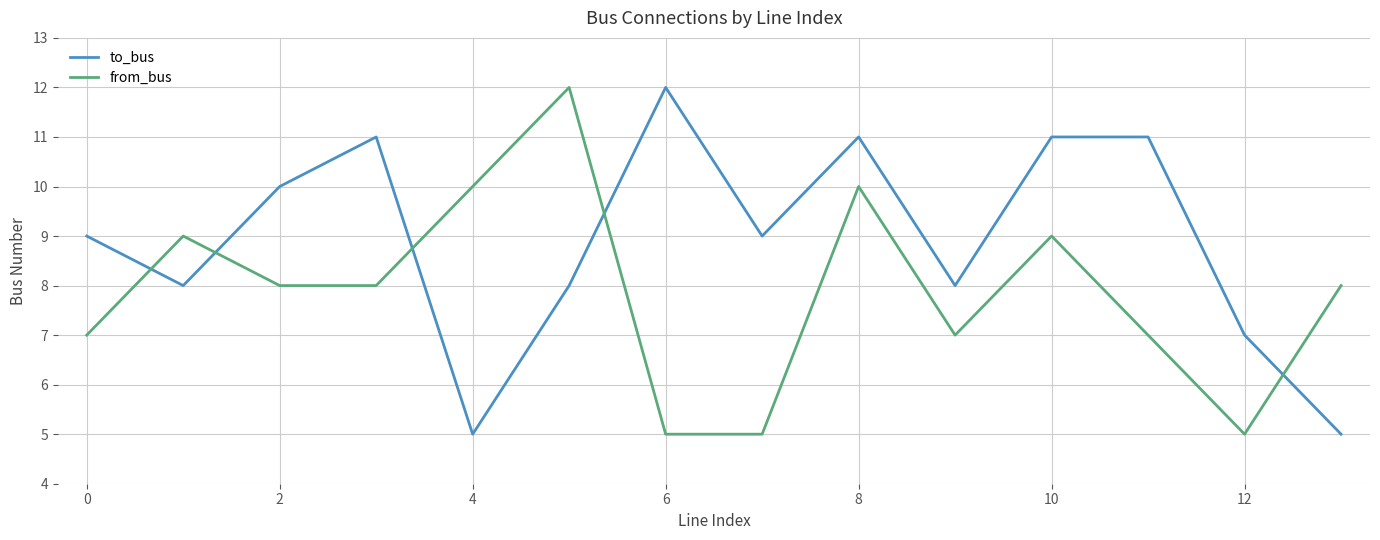

Reading left to right, list all the values displayed in this chart.

to_bus: 9	8	10	11	5	8	12	9	11	8	11	11	7	5
from_bus: 7	9	8	8	10	12	5	5	10	7	9	7	5	8